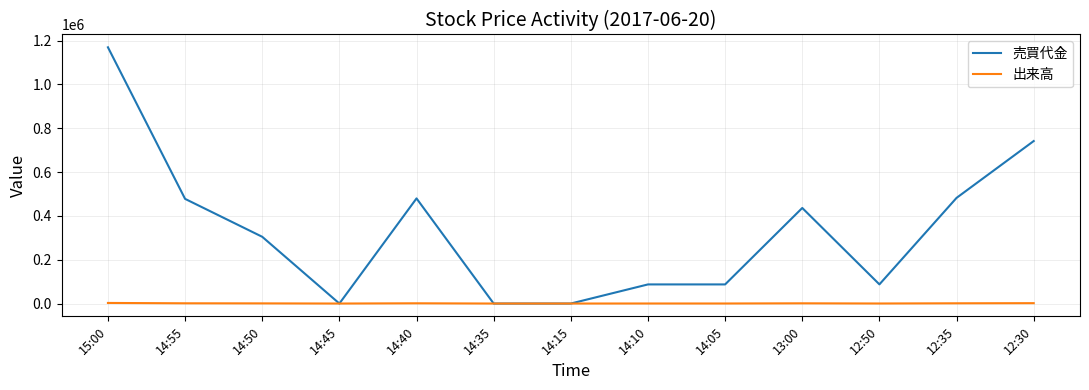

Is the value of 出来高 at 14:15 greater than the value of 売買代金 at 14:50?

No